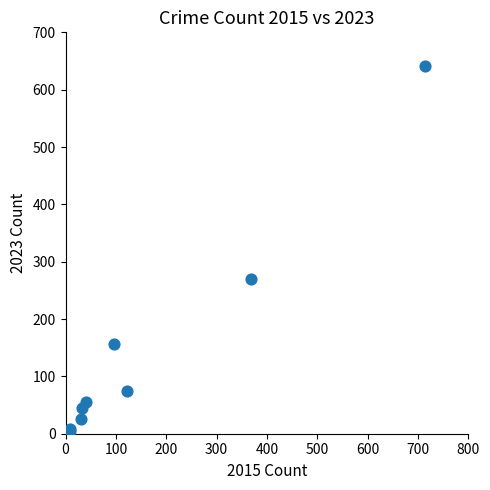

What Y value in the scatter plot is closest to 322?

270